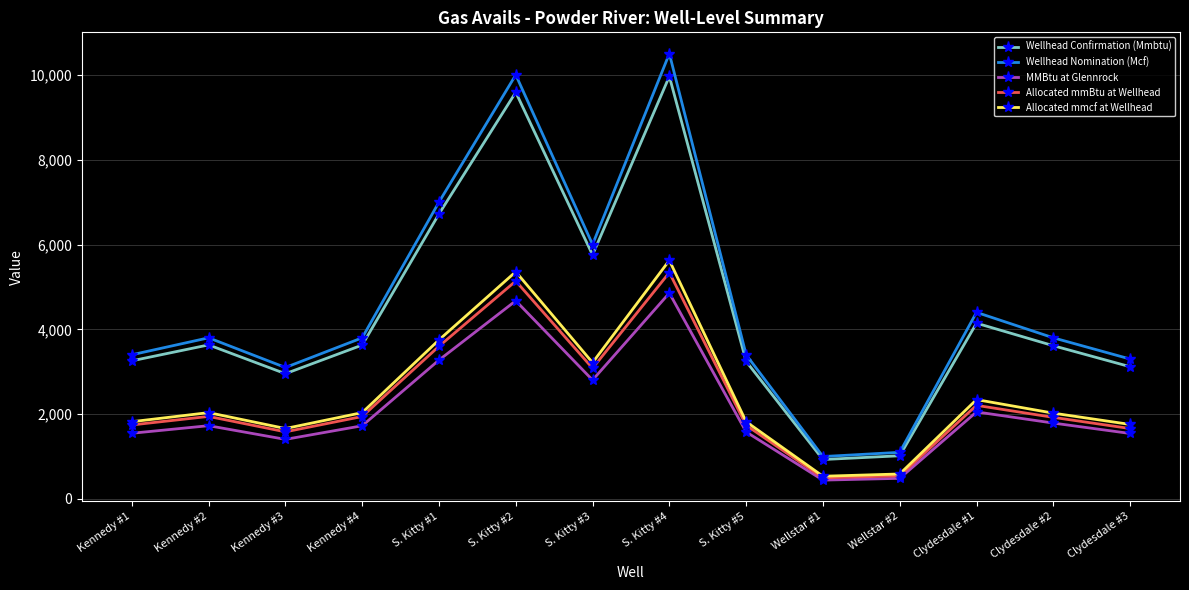

At which category does Allocated mmcf at Wellhead reach its first local peak?

Kennedy #2